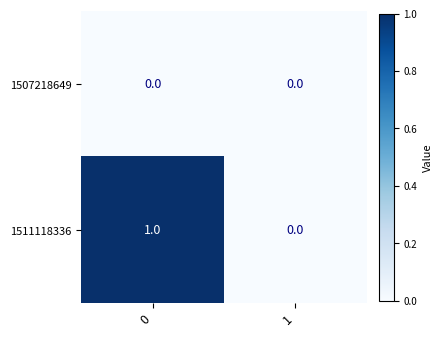

What is the total value across all series at 0?

1